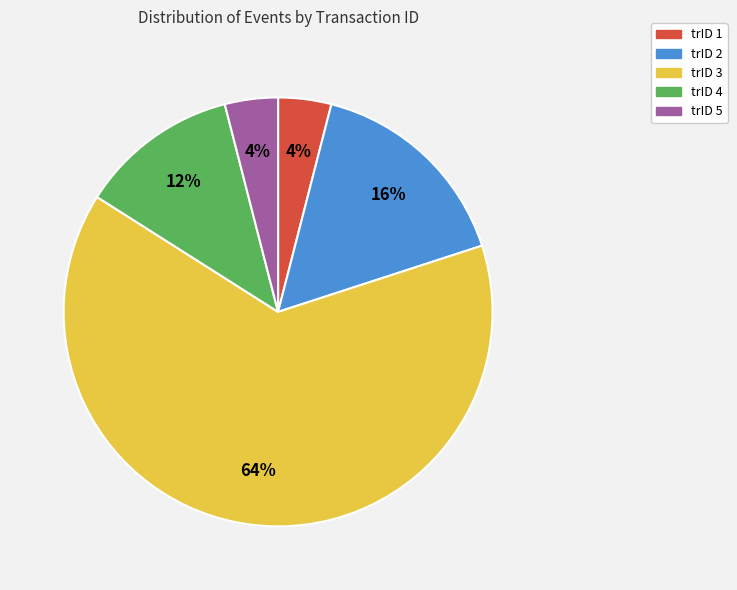

How many slices are in this pie chart?

5